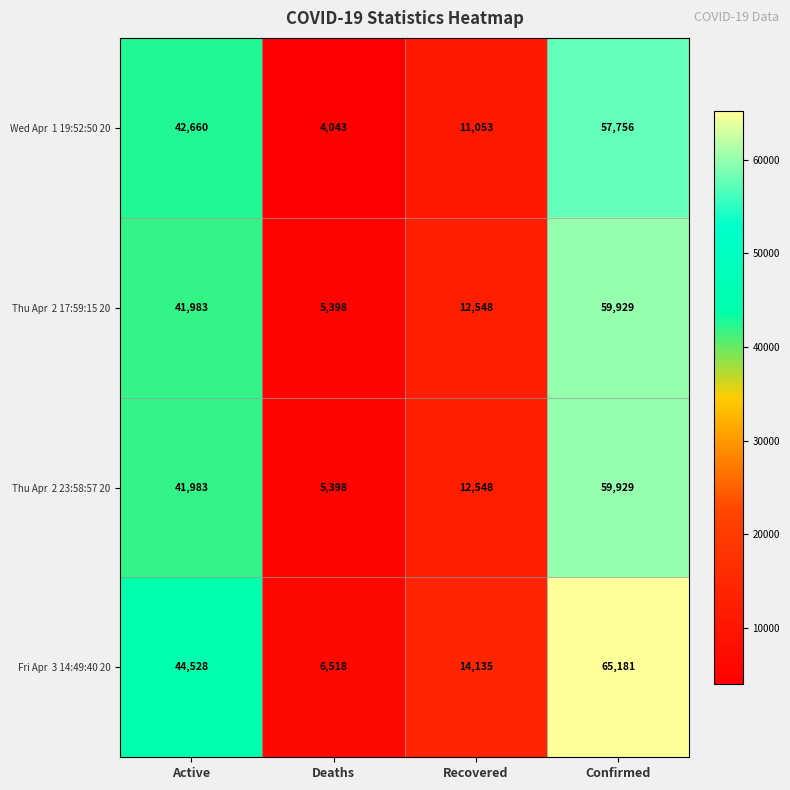

What is the smallest value displayed?

4043